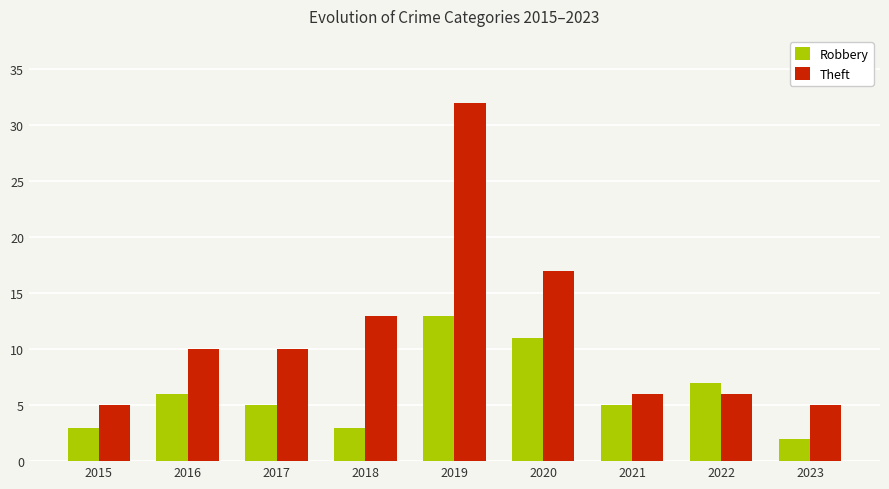

What are all the series names shown in the legend?

Robbery, Theft